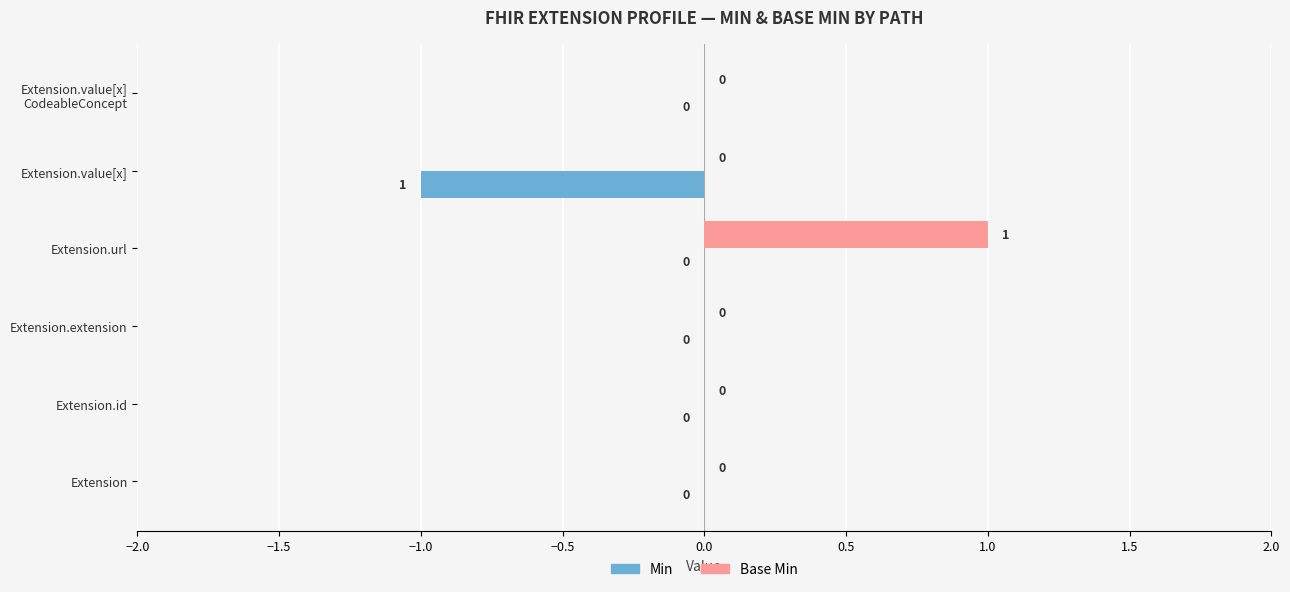

How many Base Min values are between 0 and 1?

6